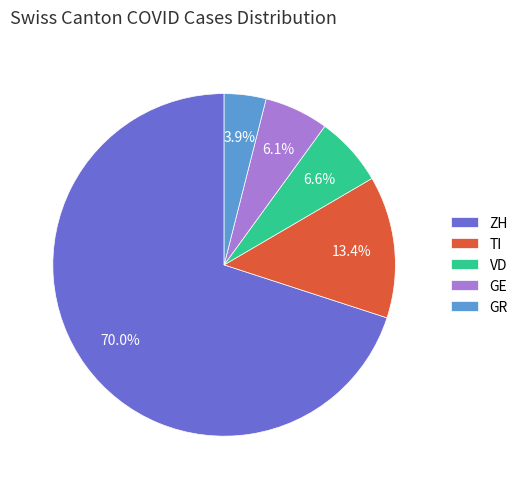

Does ZH account for over 50% of the chart?

Yes